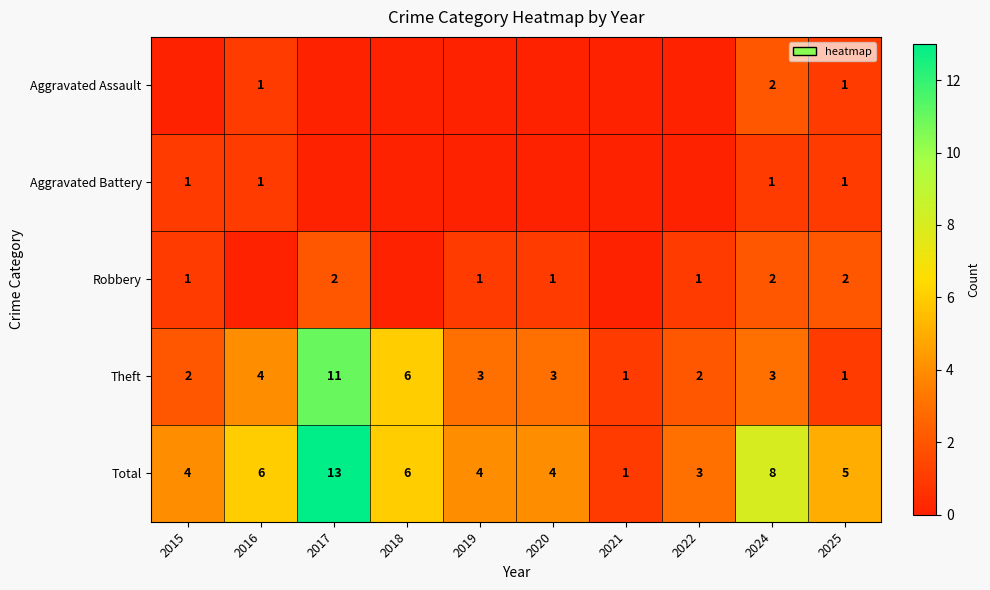

What value does the Total series have at 2022?

3